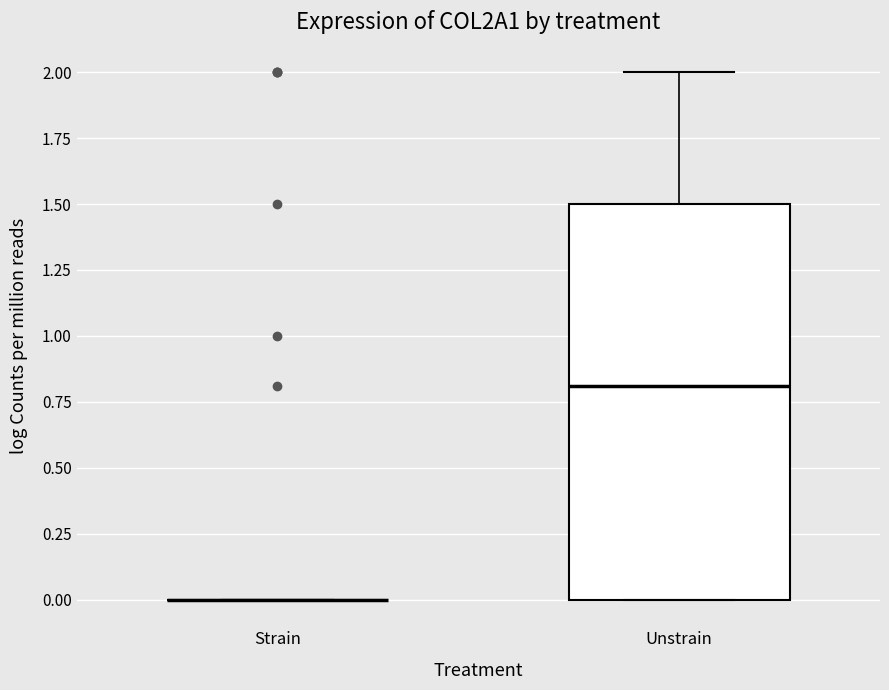

Reading left to right, read every box against the y-axis: the position of its median line, the range the box covers, and the ends of its whiskers. The values are not printed on the chart, so give them approximately, as read against the axis.

Strain: box collapsed to a line at 0.0, whiskers 0.0 to 0.0
Unstrain: median 0.8, box 0.0 to 1.5, whiskers 0.0 to 2.0